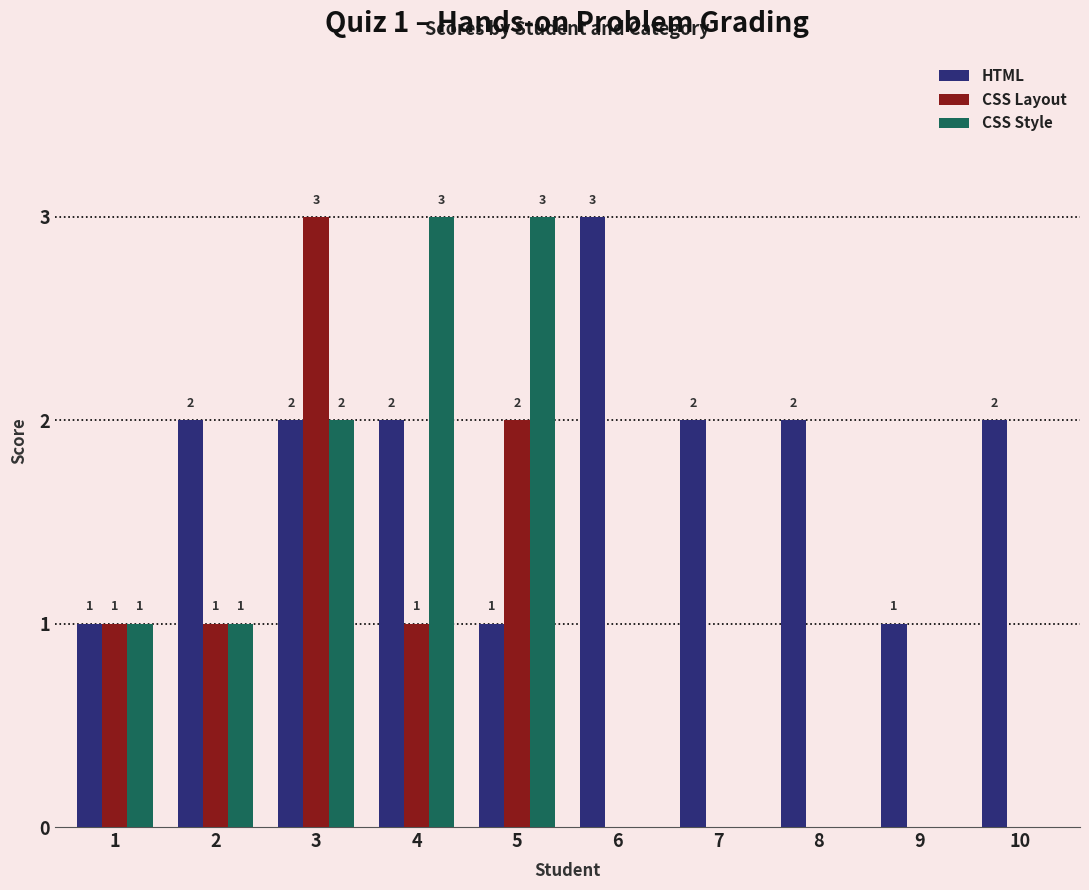

What is the average value of the CSS Style series?

1